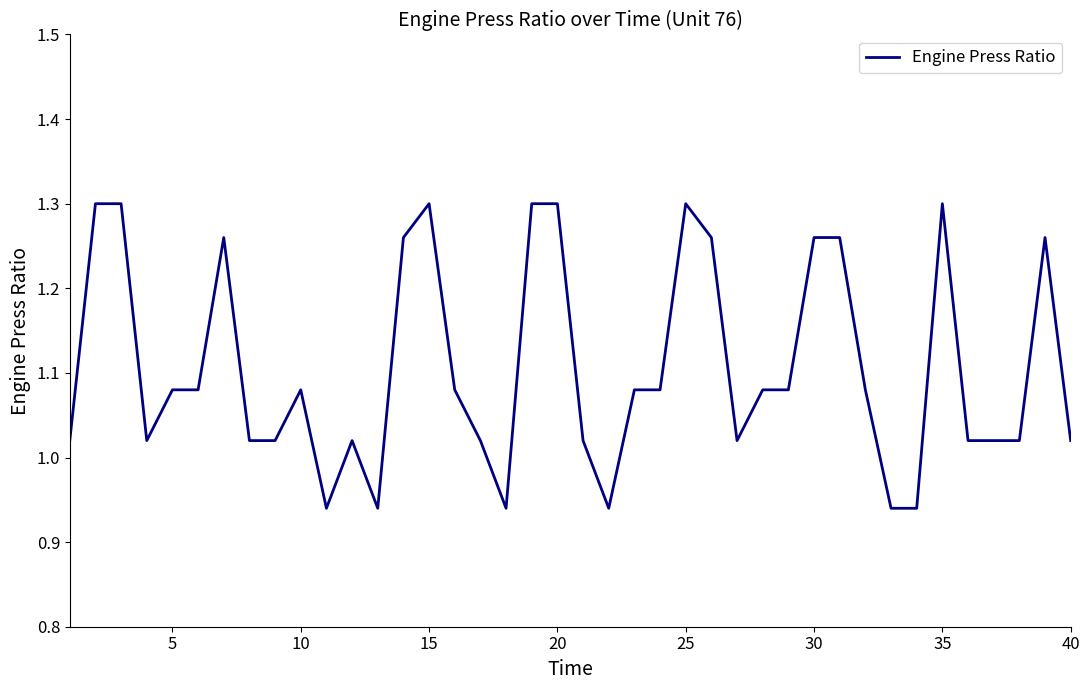

How many lines are shown in the chart?

1